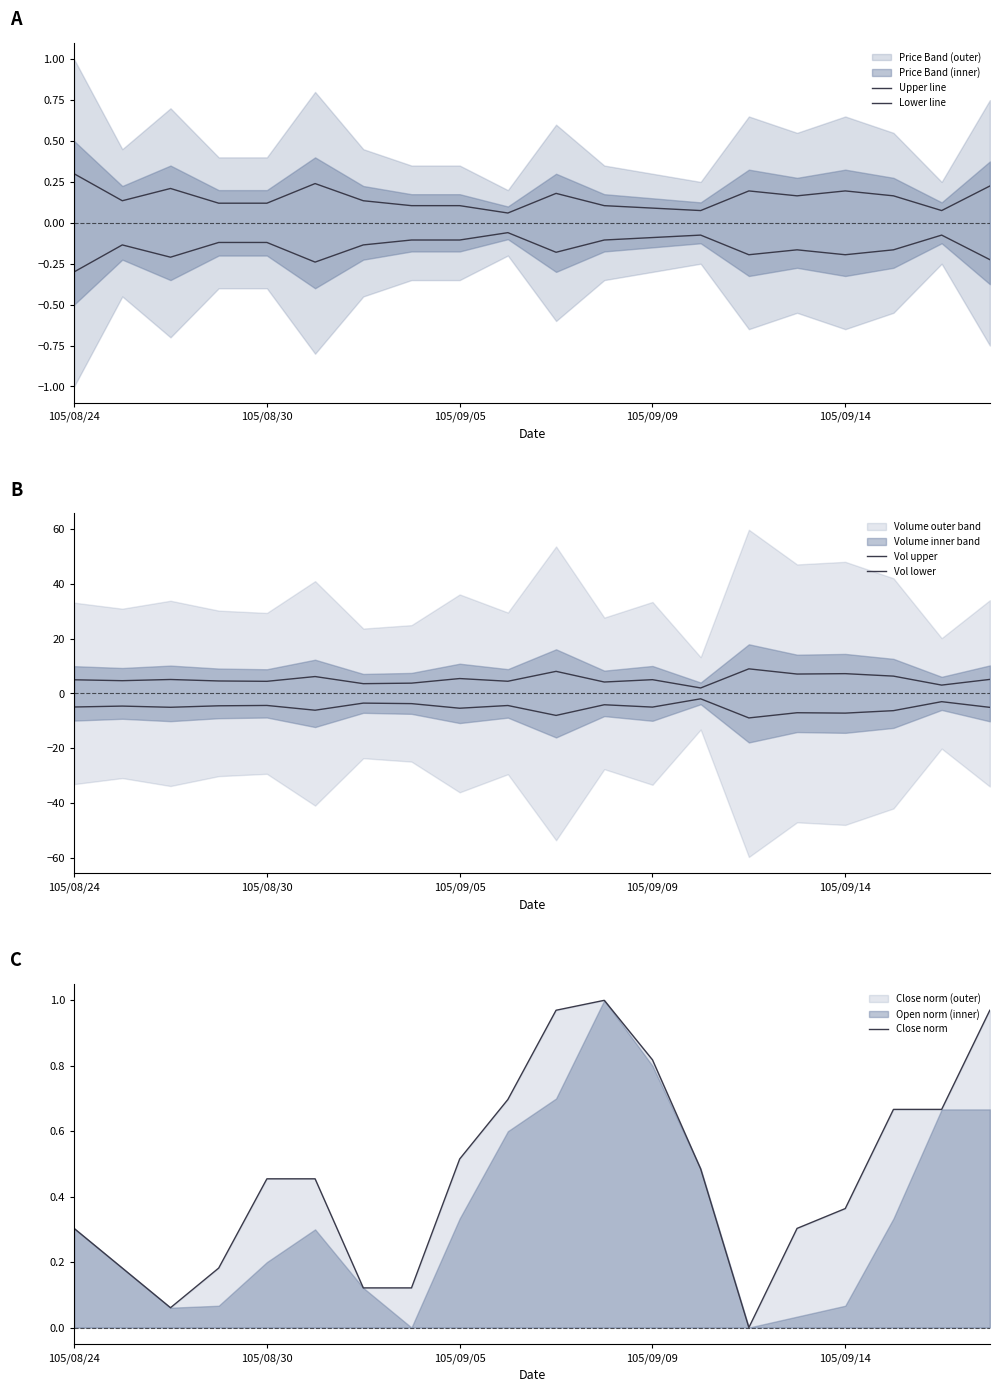

The value of Close norm at 105/08/24 is 0.1. True or false?

False